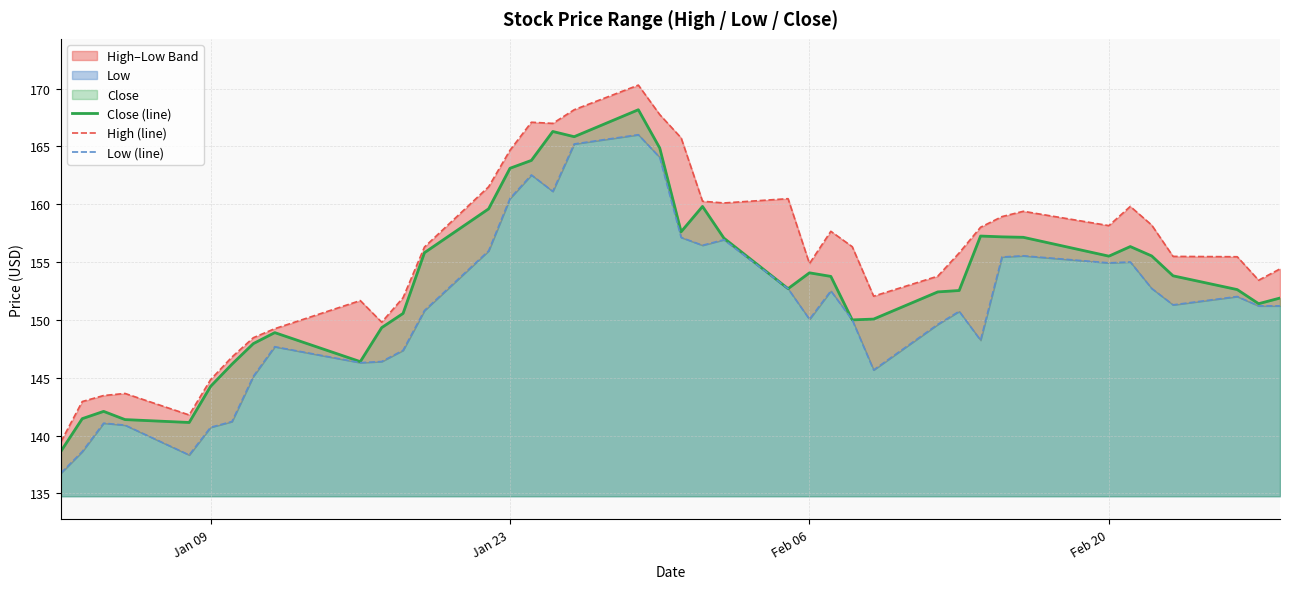

How many distinct data groups are displayed?

3